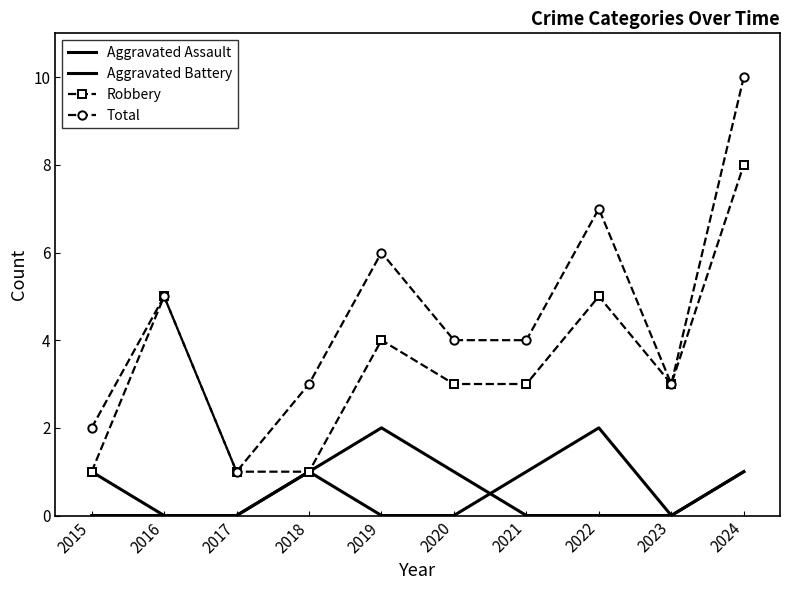

What is the average value of the Robbery series?

3